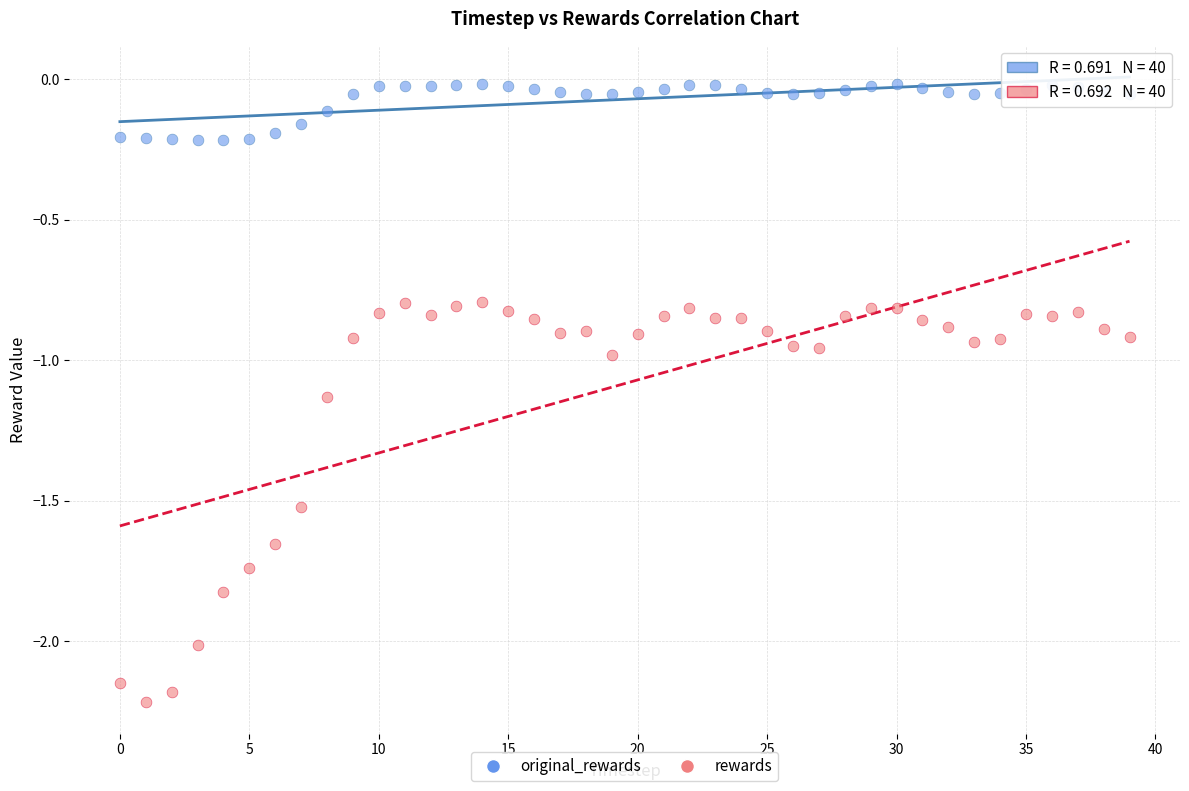

Which series contains the highest Y value?

original_rewards